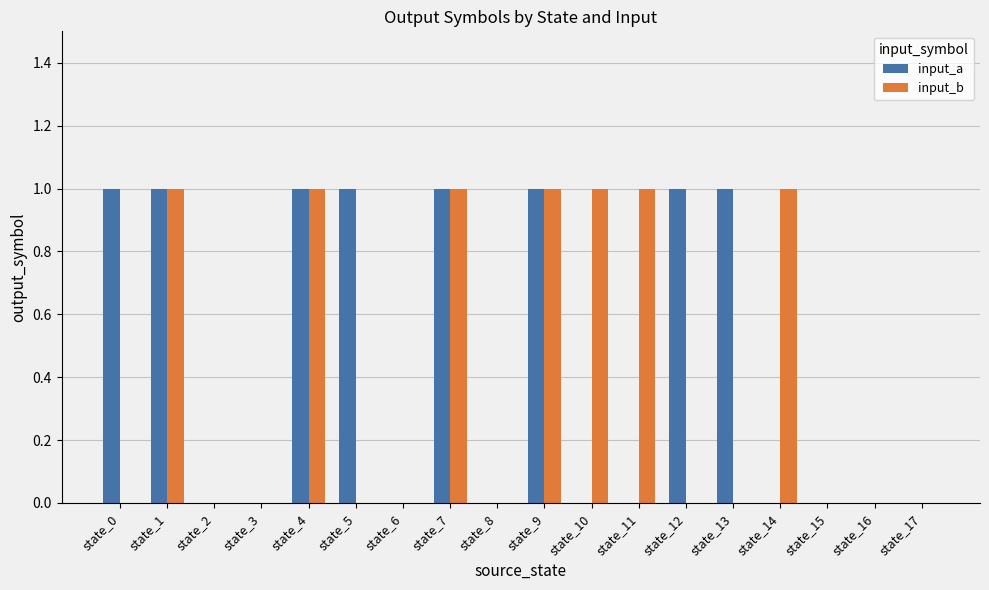

Which series changed the most between state_9 and state_14?

input_a